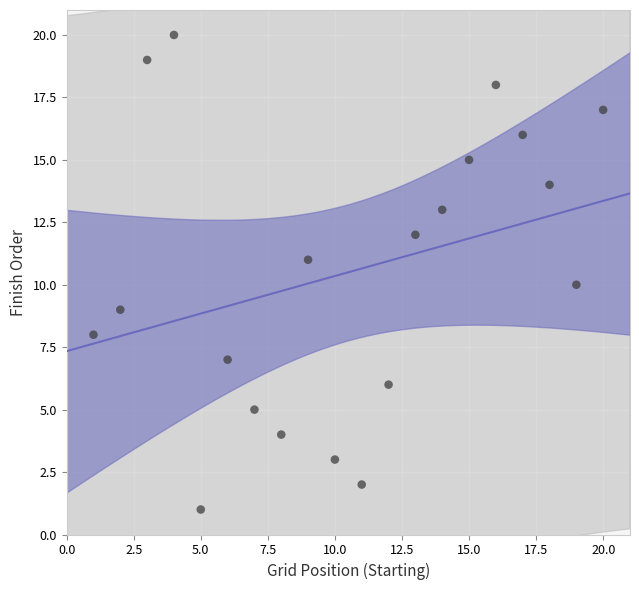

What is the range of X values (max minus min)?

19